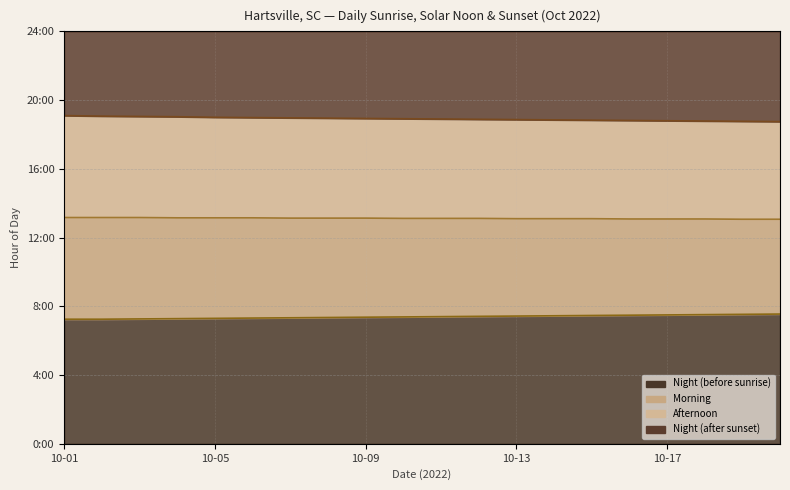

Between 5 and 13, which series saw the biggest shift?

Sunrise